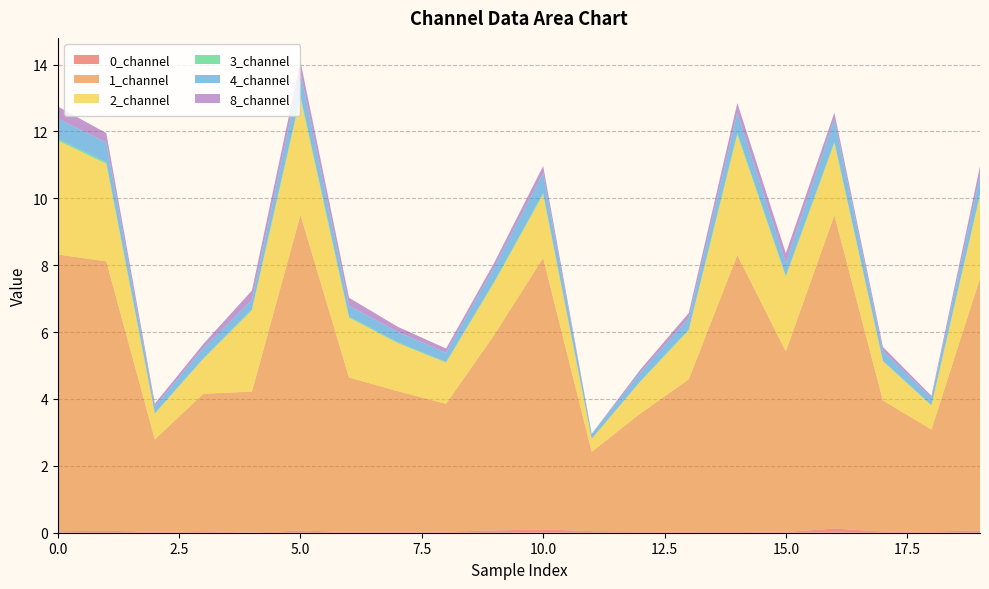

Reading left to right, list all the values displayed in this chart.

0_channel: 0.0	0.1	0.0	0.0	0.0	0.1	0.0	0.0	0.0	0.1	0.1	0.0	0.0	0.0	0.0	0.0	0.1	0.0	0.0	0.1
1_channel: 8.3	8.1	2.8	4.1	4.2	9.4	4.6	4.2	3.8	5.9	8.1	2.4	3.5	4.5	8.3	5.4	9.4	3.9	3.0	7.5
2_channel: 3.4	2.9	0.8	1.0	2.4	3.5	1.8	1.4	1.2	1.6	1.9	0.4	0.9	1.5	3.6	2.2	2.2	1.2	0.7	2.5
3_channel: 0.1	0.0	0.0	0.0	0.0	0.1	0.0	0.0	0.0	0.0	0.0	0.0	0.0	0.0	0.0	0.0	0.0	0.0	0.0	0.0
4_channel: 0.6	0.6	0.2	0.3	0.3	0.7	0.3	0.3	0.3	0.4	0.6	0.1	0.3	0.3	0.6	0.4	0.7	0.3	0.2	0.6
8_channel: 0.4	0.3	0.1	0.1	0.3	0.3	0.2	0.2	0.1	0.1	0.2	0.0	0.1	0.2	0.3	0.3	0.2	0.1	0.1	0.3